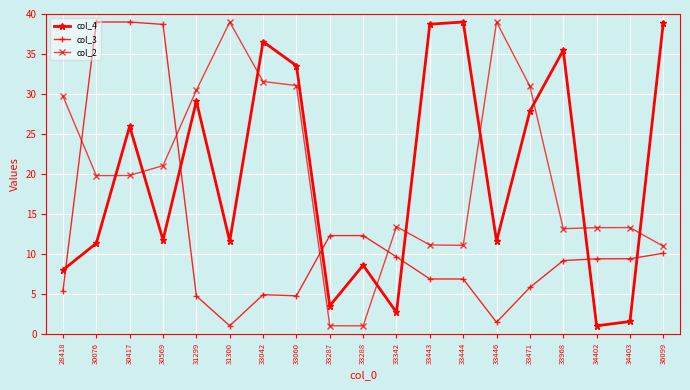

How many intersections are there between col_2 and col_4?

9